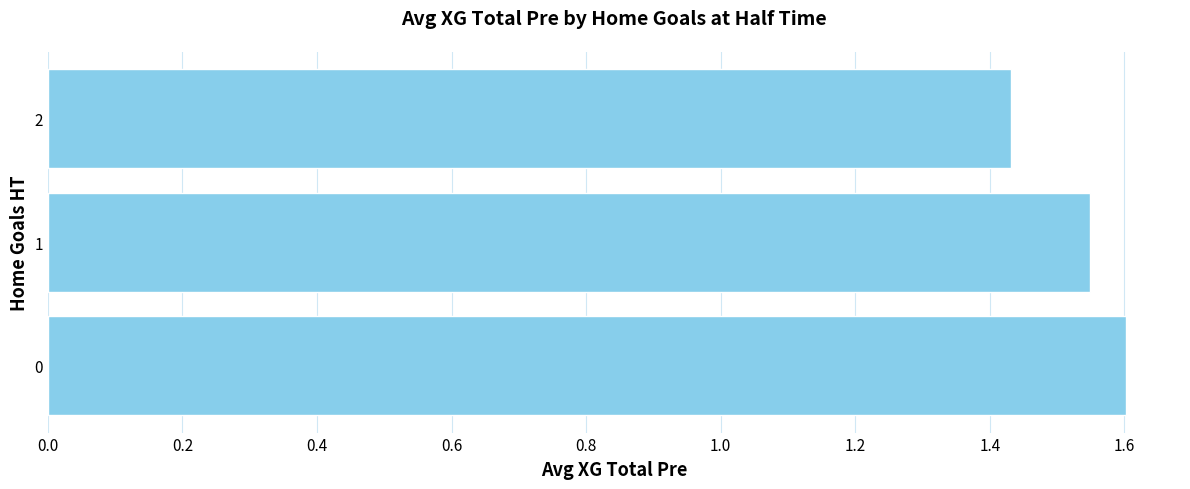

What is the difference between the maximum and second lowest values?

0.1